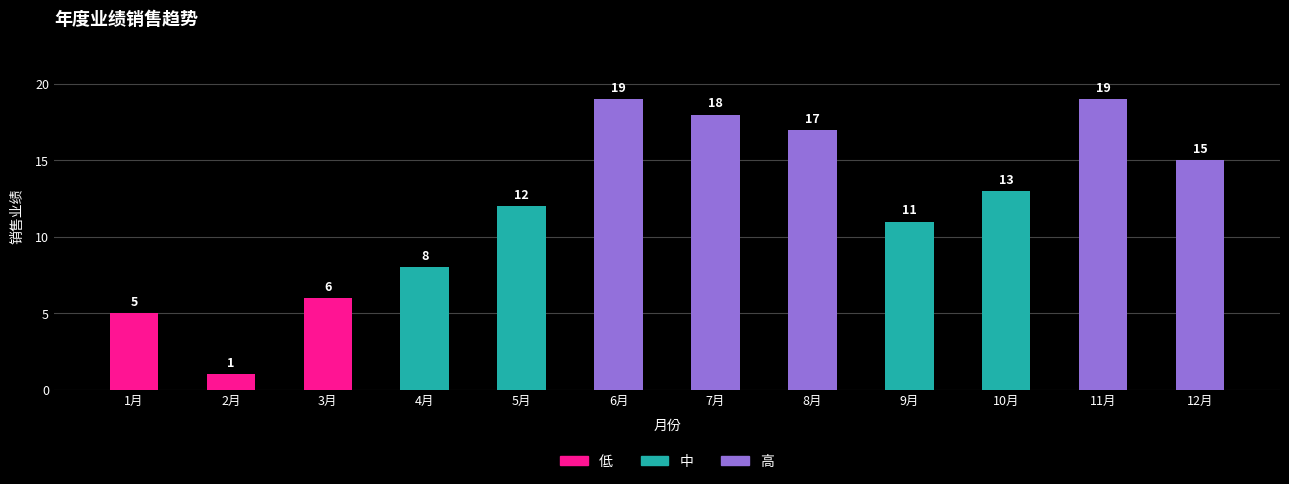

How many distinct data groups are displayed?

1